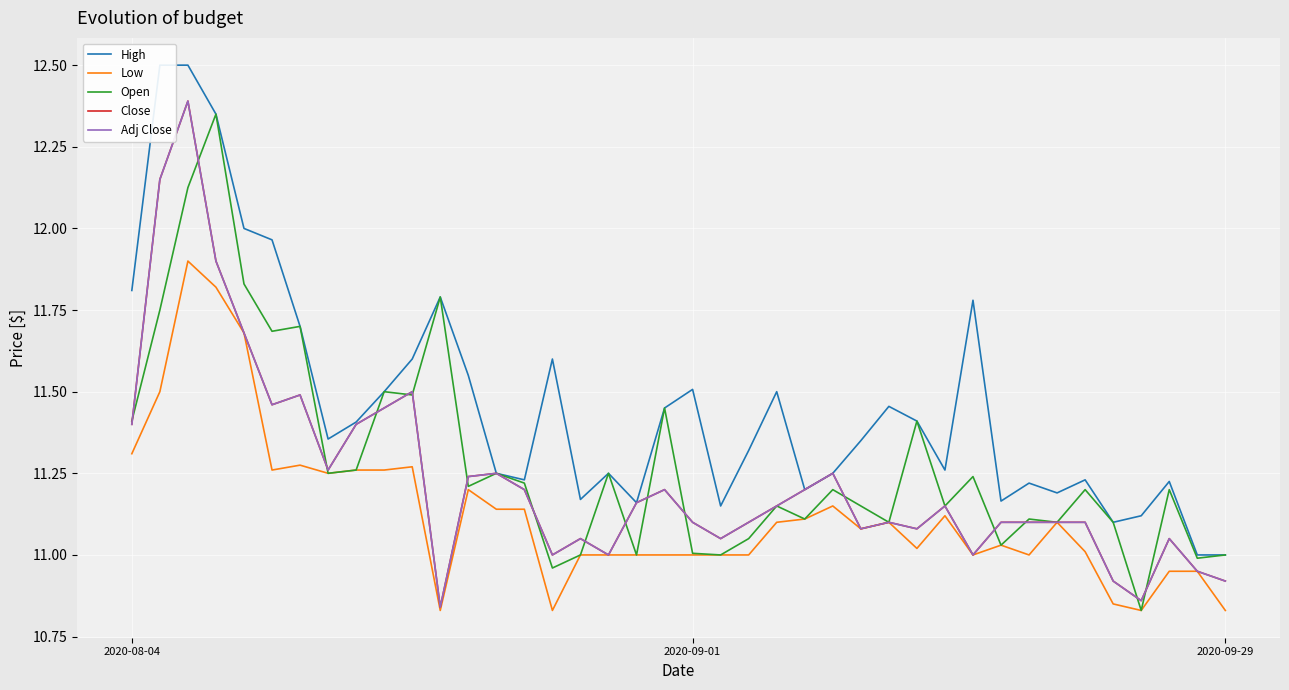

The Open series shows 11.1 at 33. True or false?

True